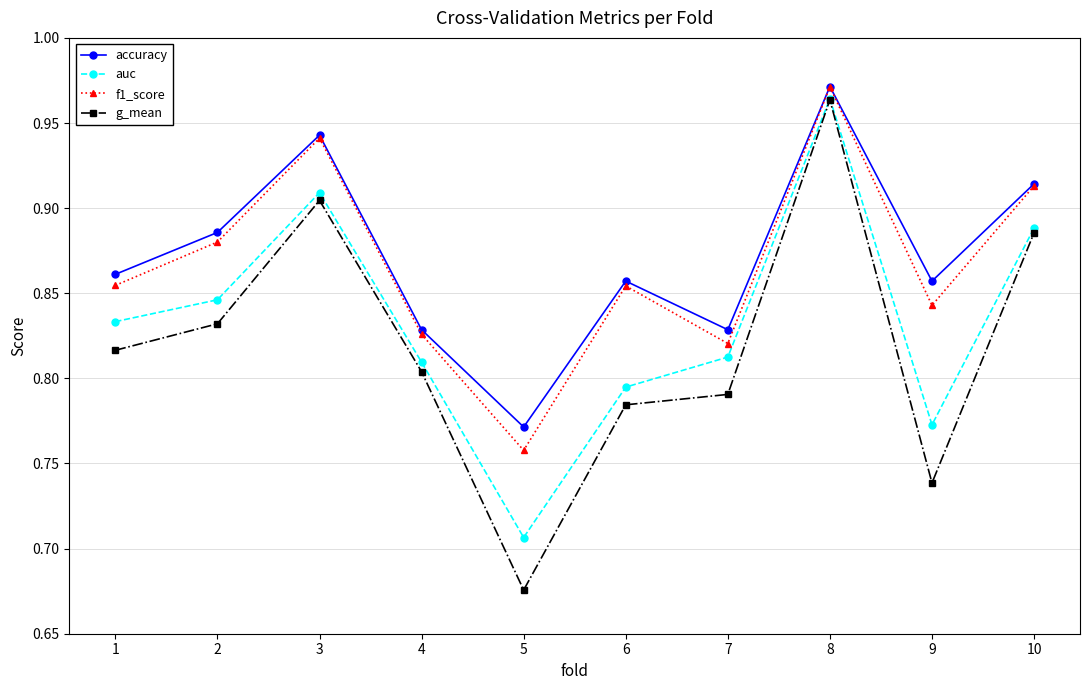

What is the sum of all g_mean values?

8.2